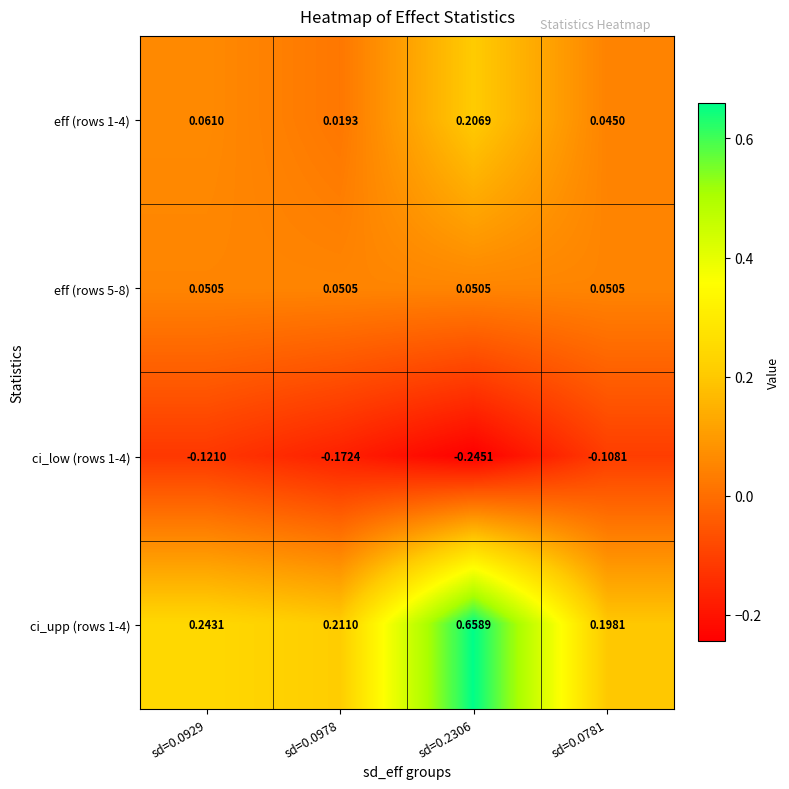

What is the total value across all series at sd=0.0781?

0.2